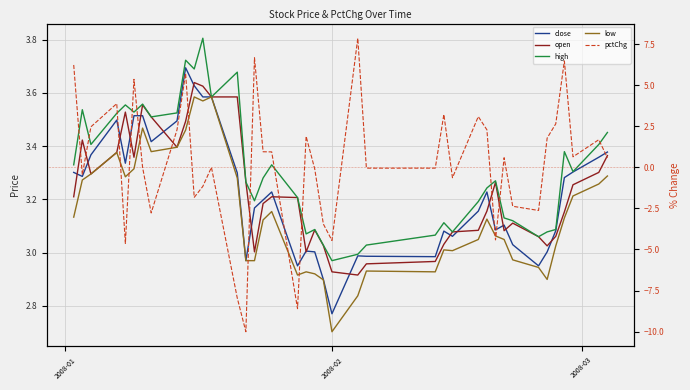

True or false: close and high cross at least once.

False